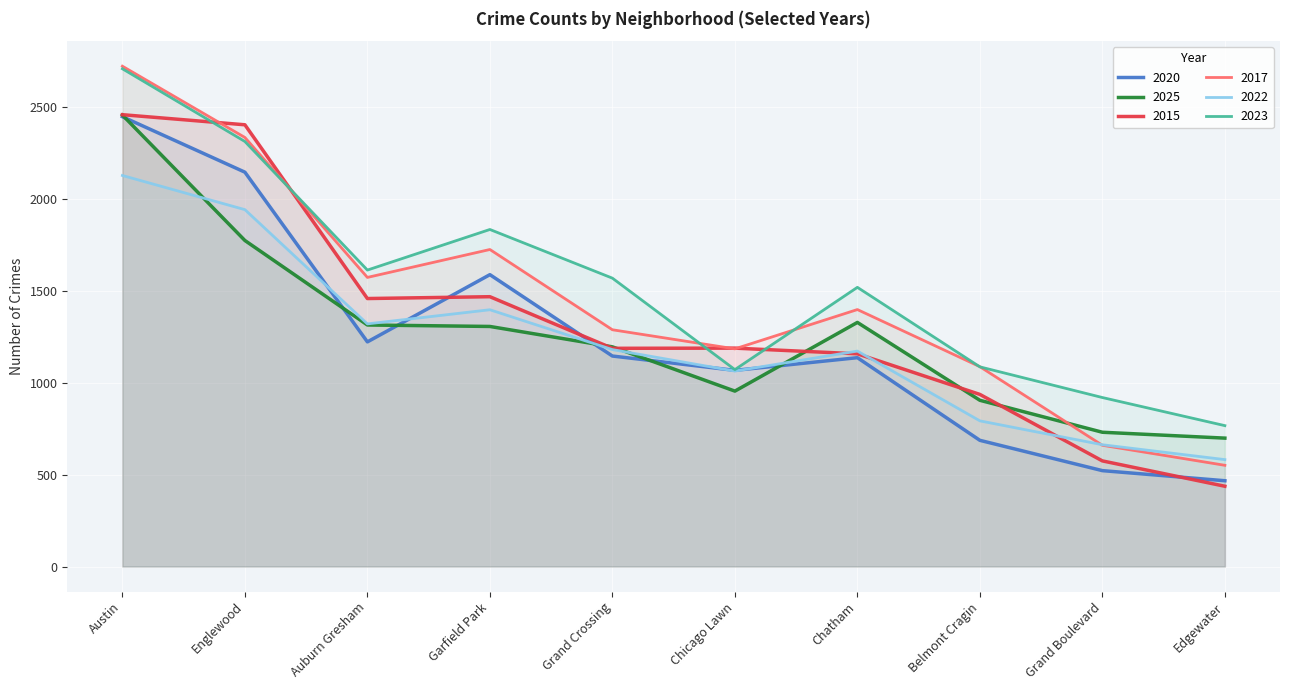

Where is 2017 nearest to the value 1637?

Auburn Gresham